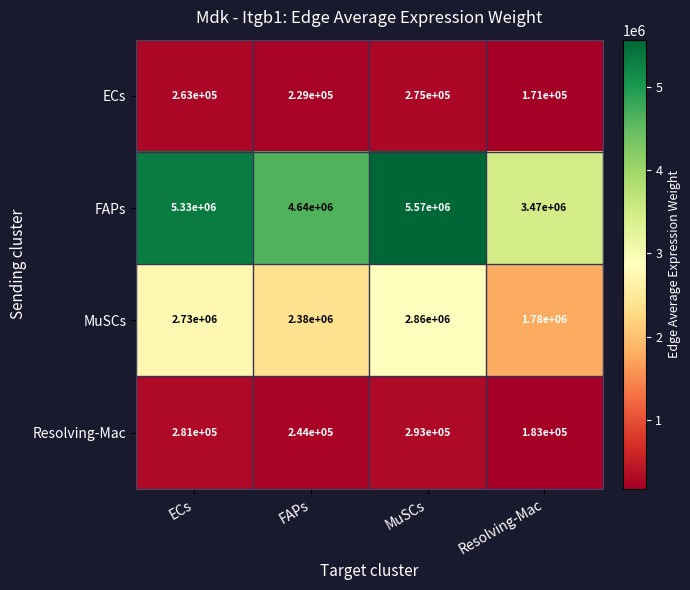

How many series are shown in this chart?

4